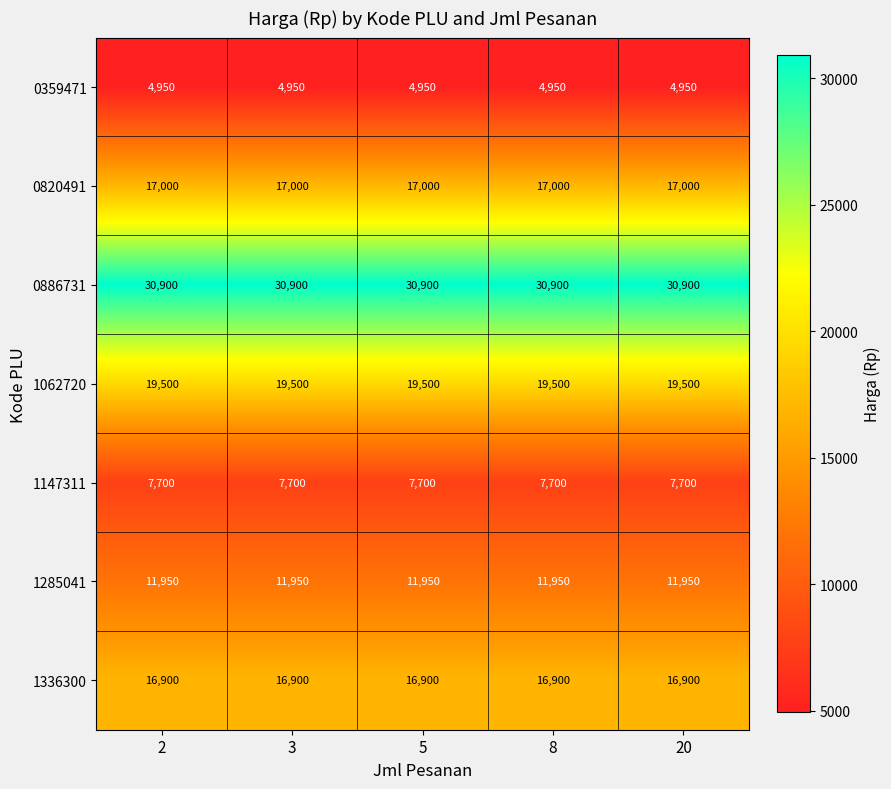

At how many categories does at least one series exceed 15190?

5